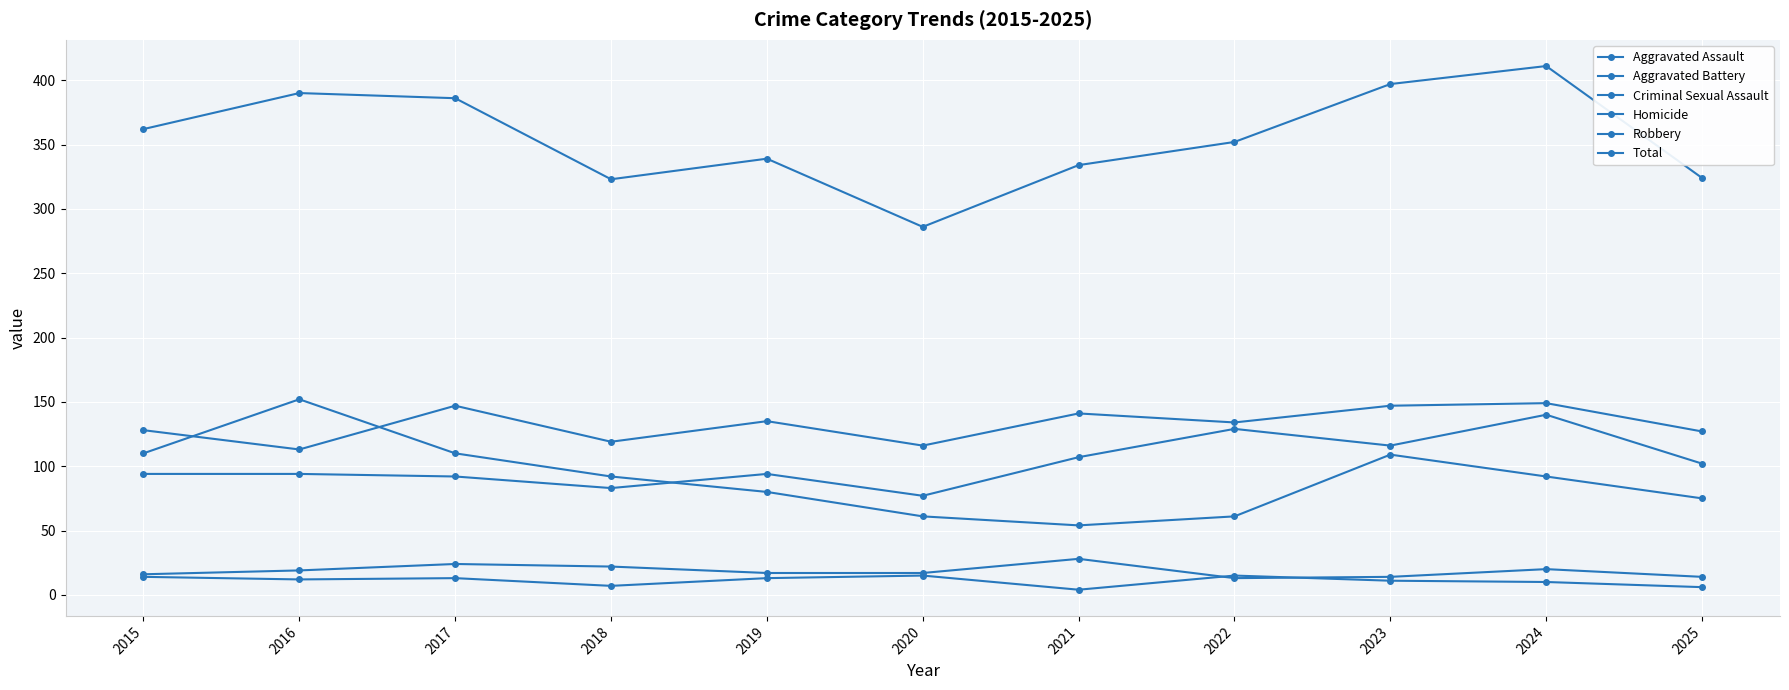

True or false: Total has more than 2 interior local peaks.

True